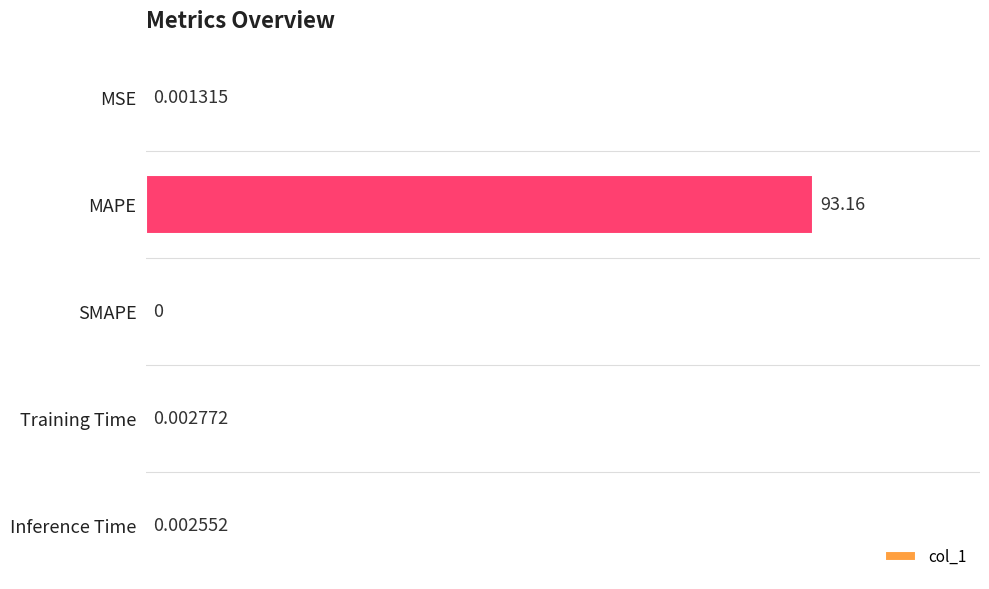

What is the sum of all values?

93.2